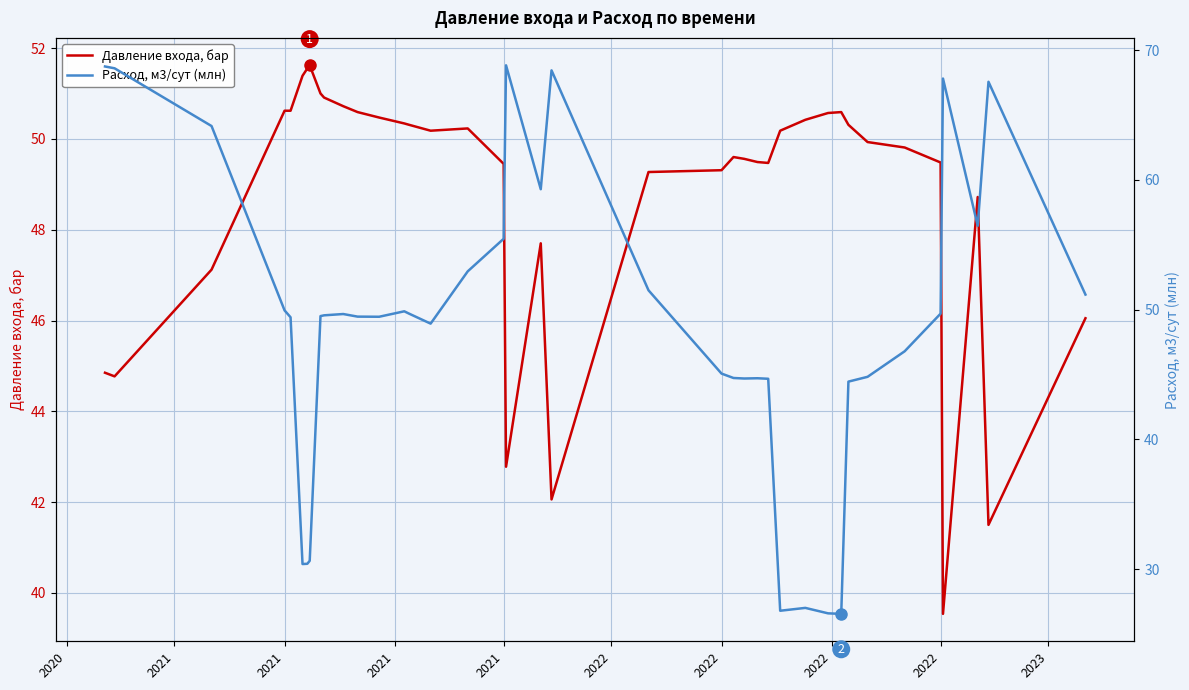

At which label does Давление входа, бар first exceed 49?

2021